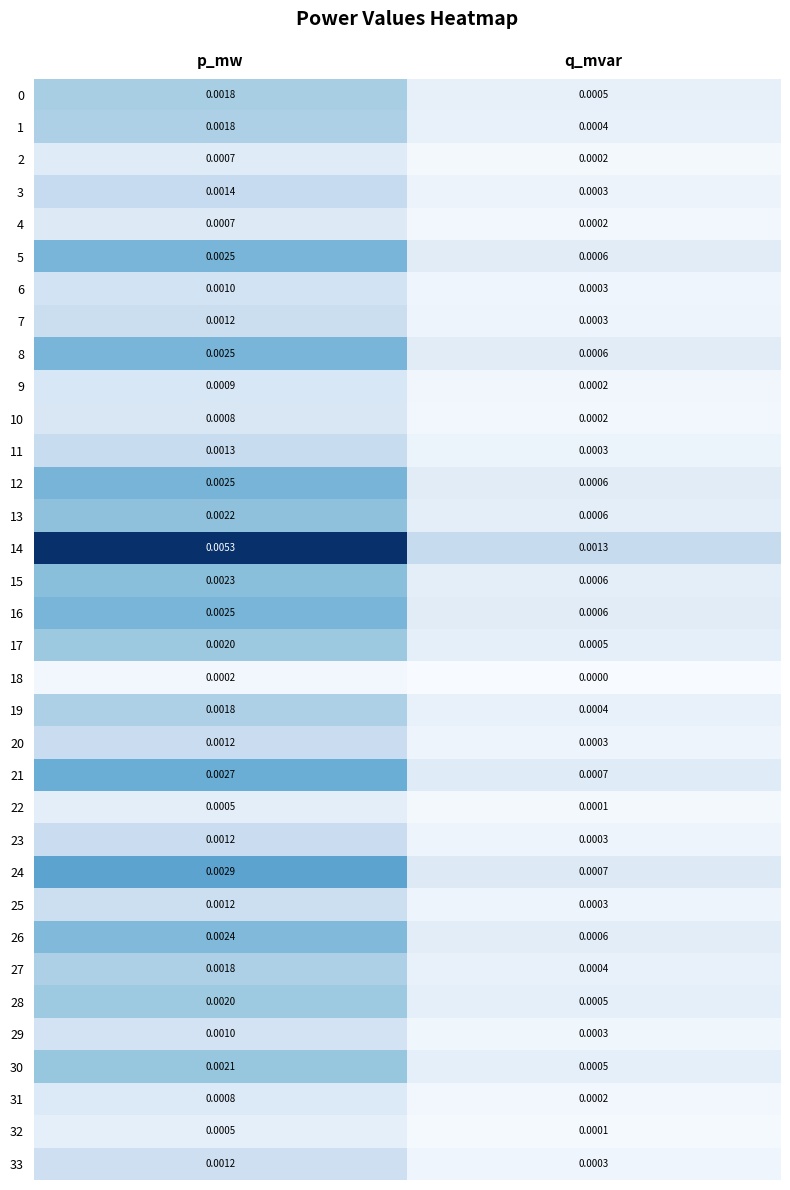

At which label is 13 closest to 0?

q_mvar